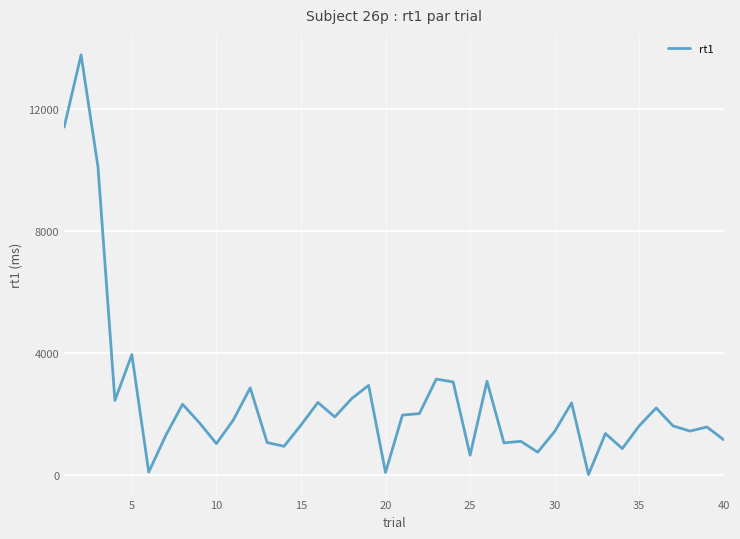

Count the number of categories in the chart.

40